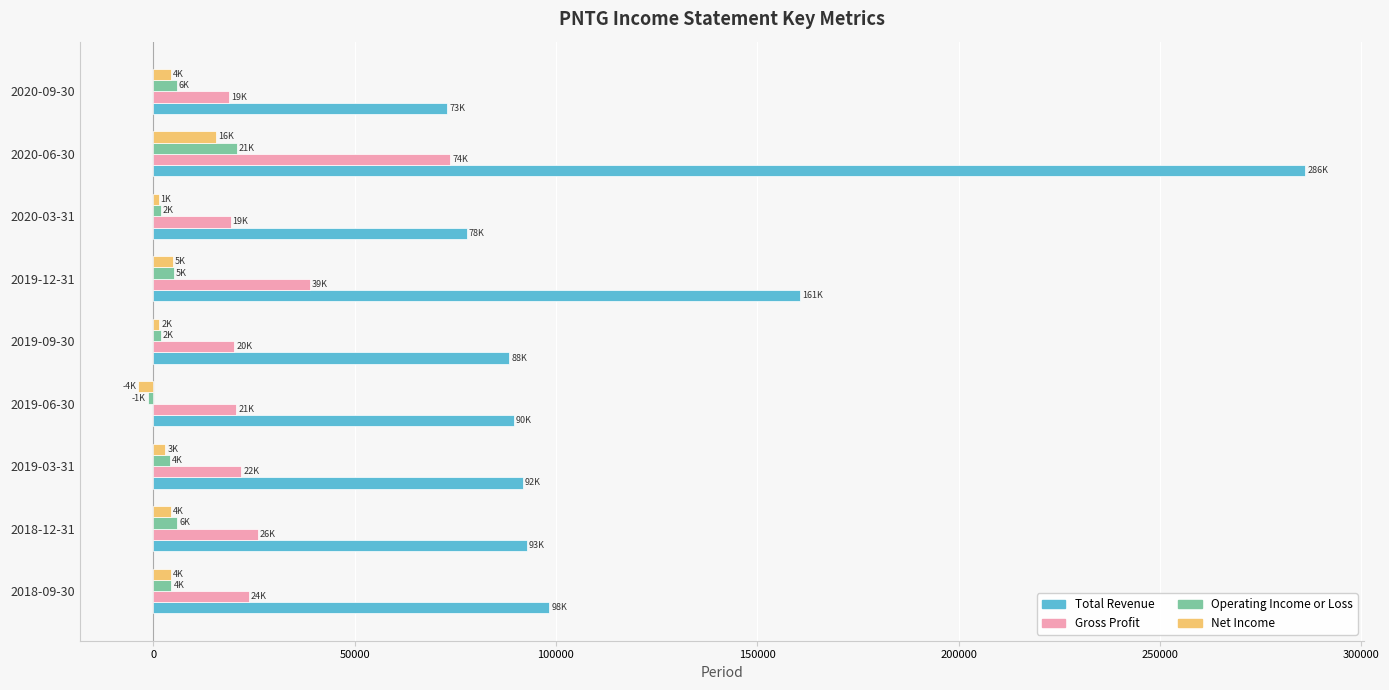

The value of Total Revenue at 2019-03-31 is 25271. True or false?

False